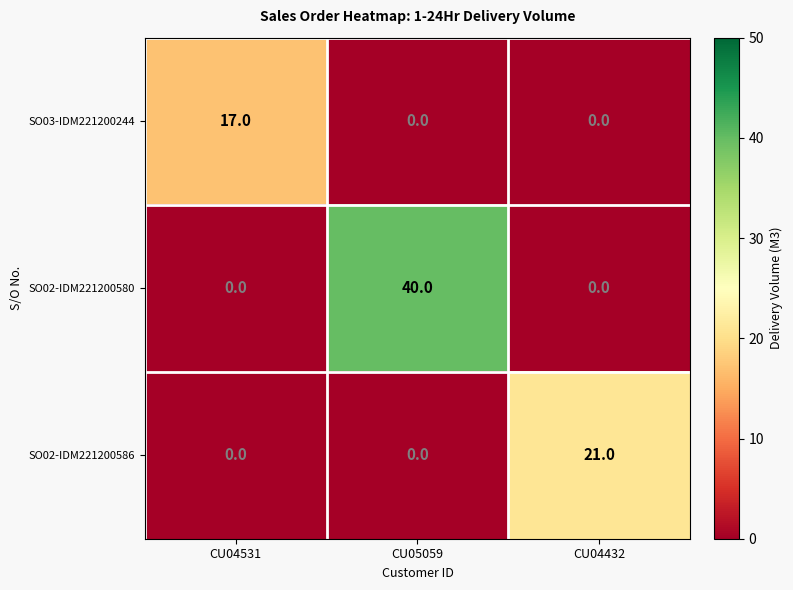

List the series in order of their peak value, highest first.

SO02-IDM221200580, SO02-IDM221200586, SO03-IDM221200244